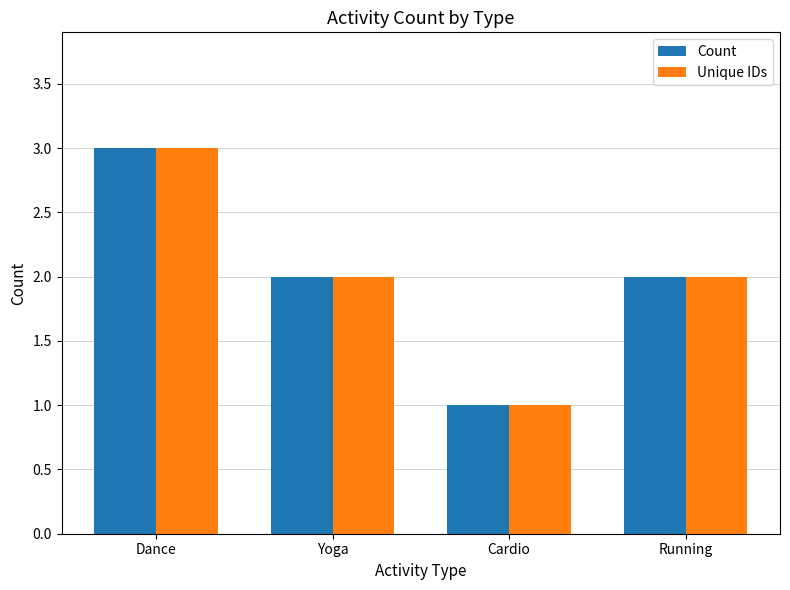

What is the highest value of the Count series?

3